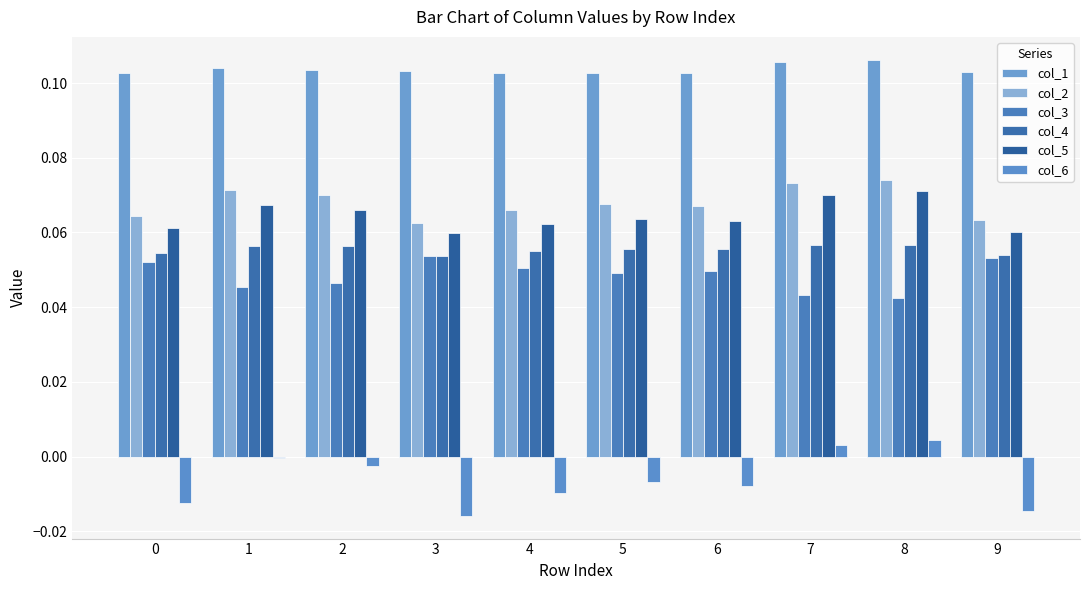

Count the number of data series in this chart.

6